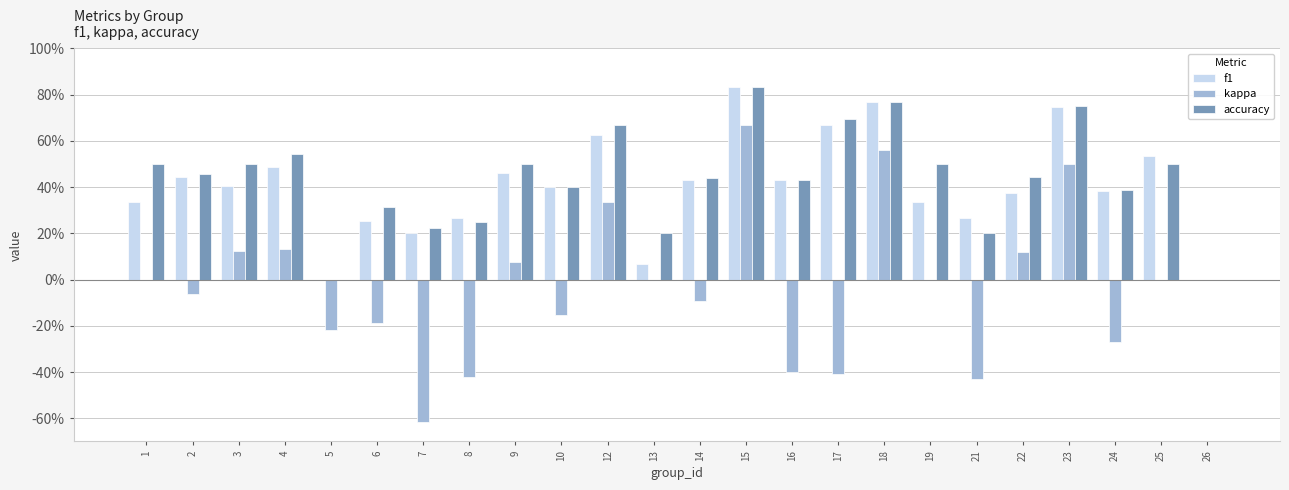

At which label is accuracy closest to 0?

5